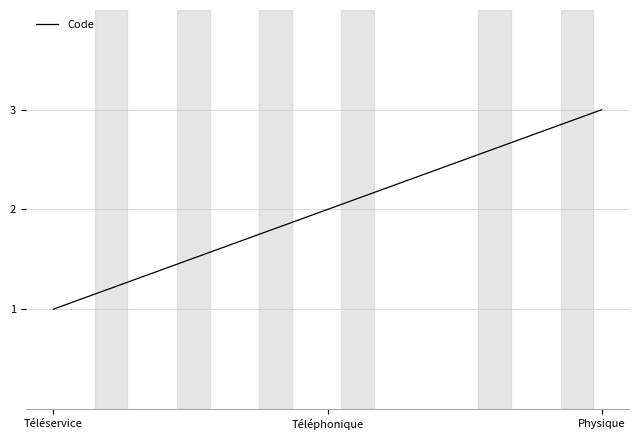

Count the number of categories in the chart.

3